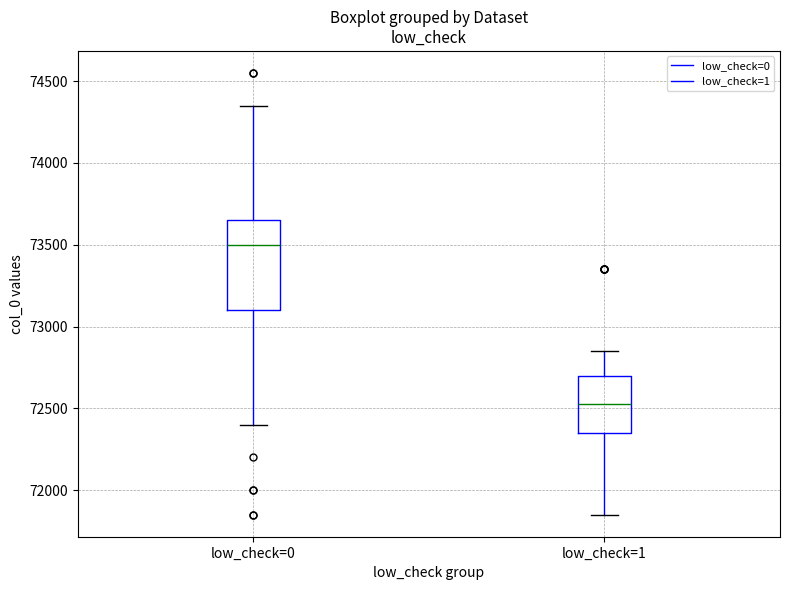

Reading left to right, read every box against the y-axis: the position of its median line, the range the box covers, and the ends of its whiskers. The values are not printed on the chart, so give them approximately, as read against the axis.

low_check=0: median 73500, box 73100 to 73650, whiskers 72400 to 74350
low_check=1: median 72550, box 72350 to 72700, whiskers 71850 to 72850